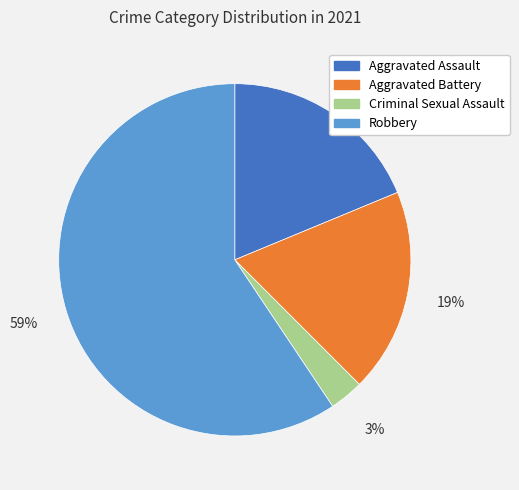

What is the largest slice in the pie chart?

Robbery